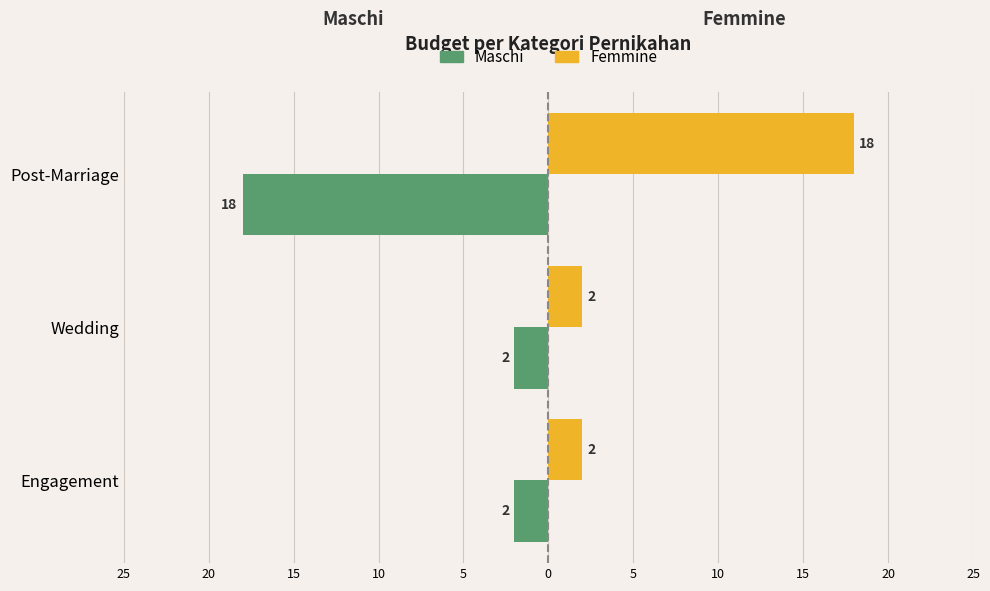

What is the difference between the maximum and minimum values in the Maschi series?

16